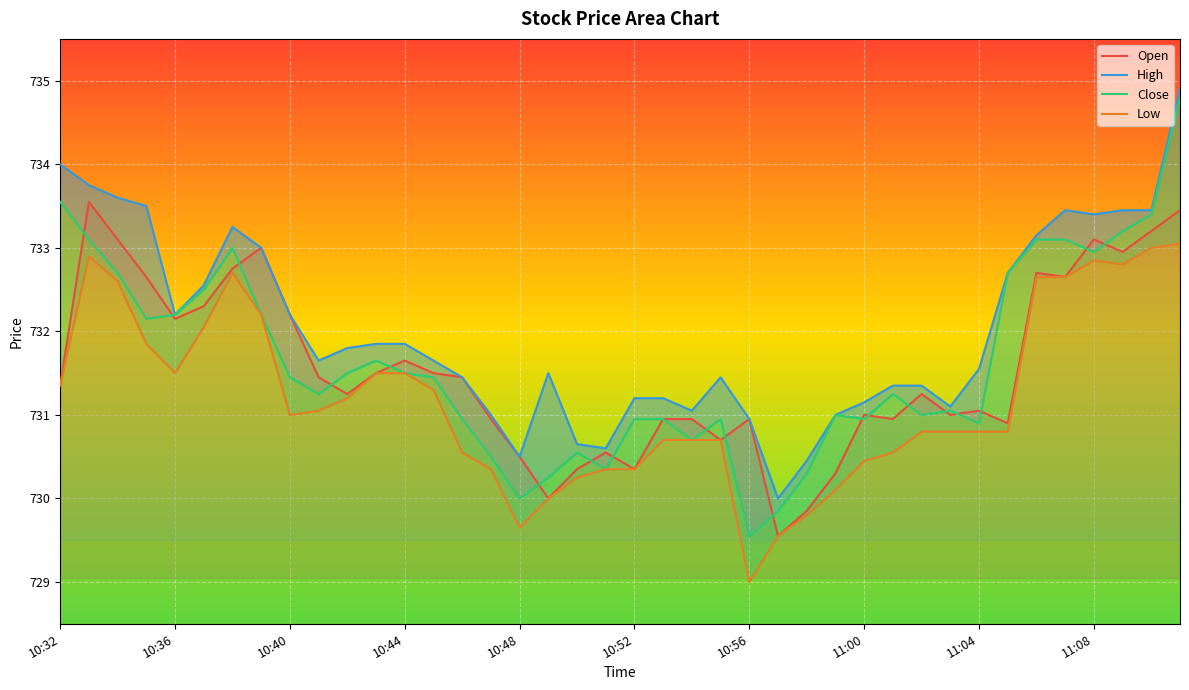

True or false: High and Open intersect in this chart.

False